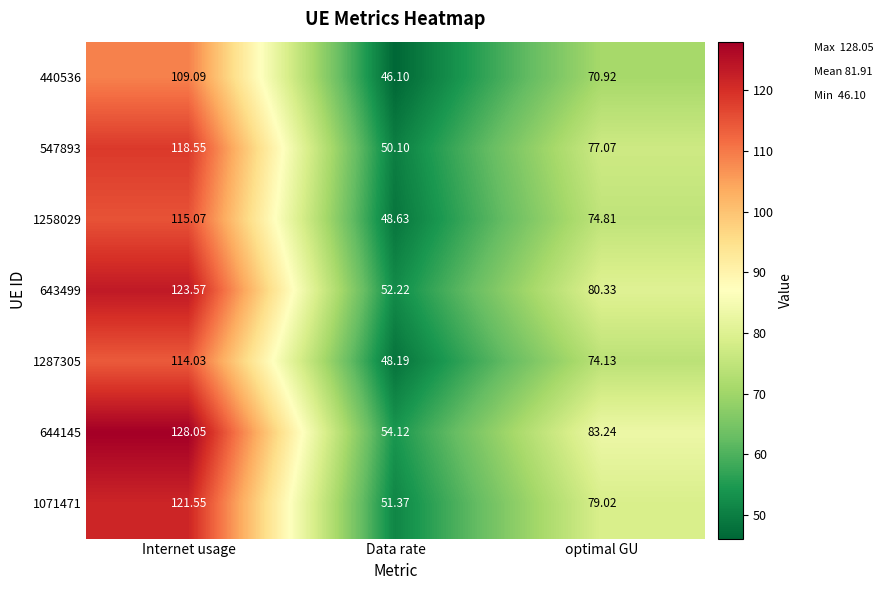

List the labels in order of 644145 value, smallest first.

Data rate, optimal GU, Internet usage